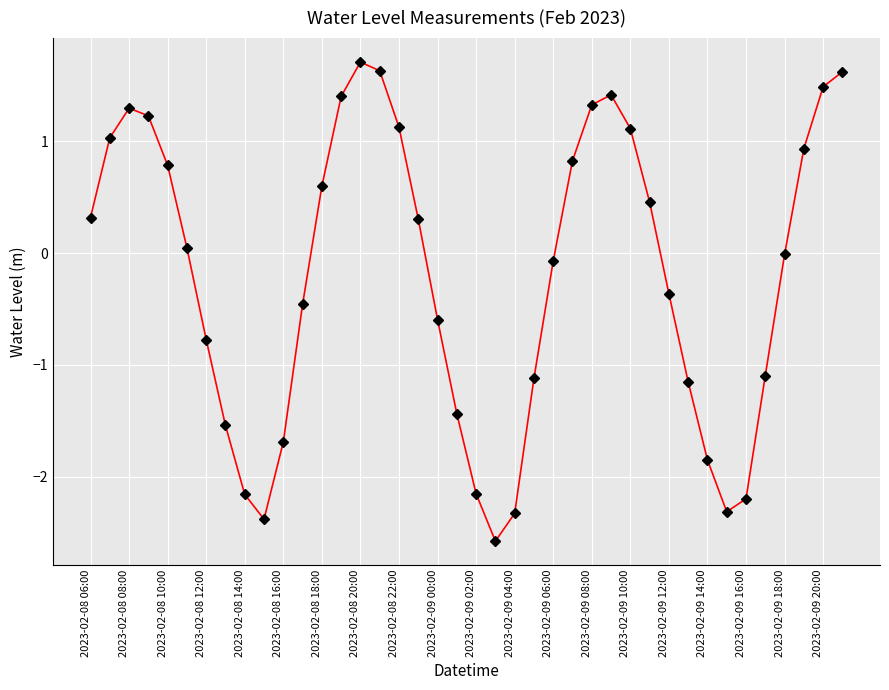

What is the value of the 36th point from the left?

-1.1